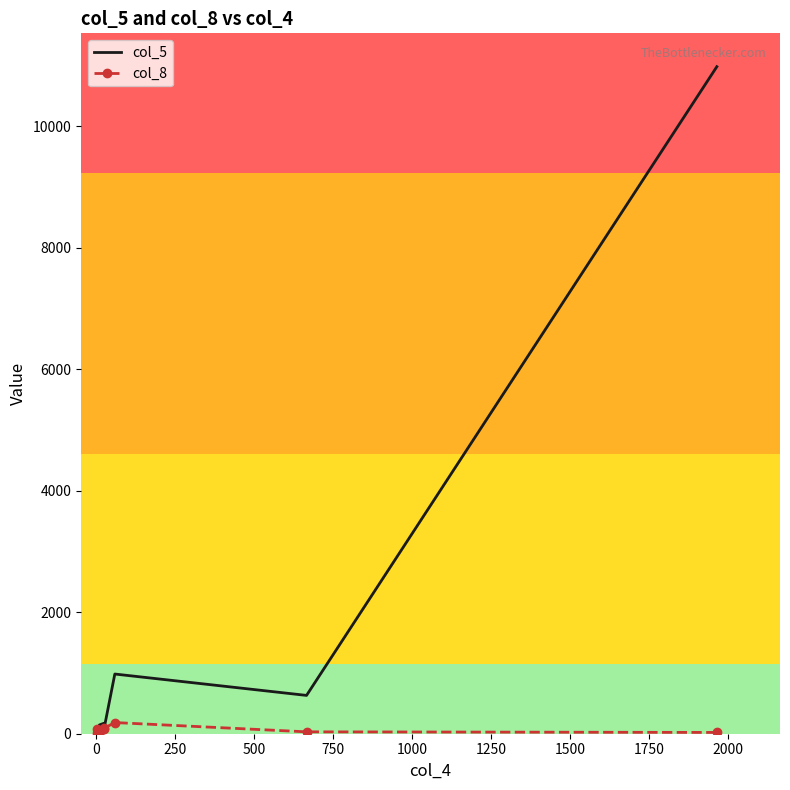

Rank the series by their average value, from lowest to highest.

col_8, col_5